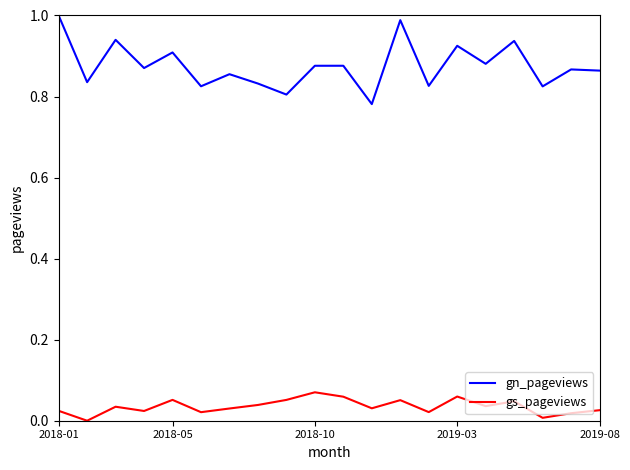

True or false: gn_pageviews and gs_pageviews intersect in this chart.

False